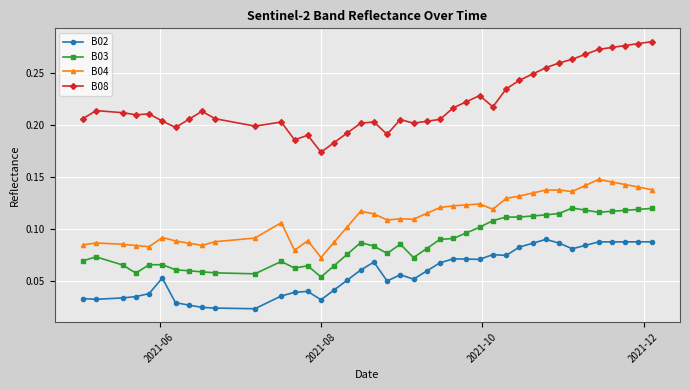

At how many categories does at least one series exceed 0?

40